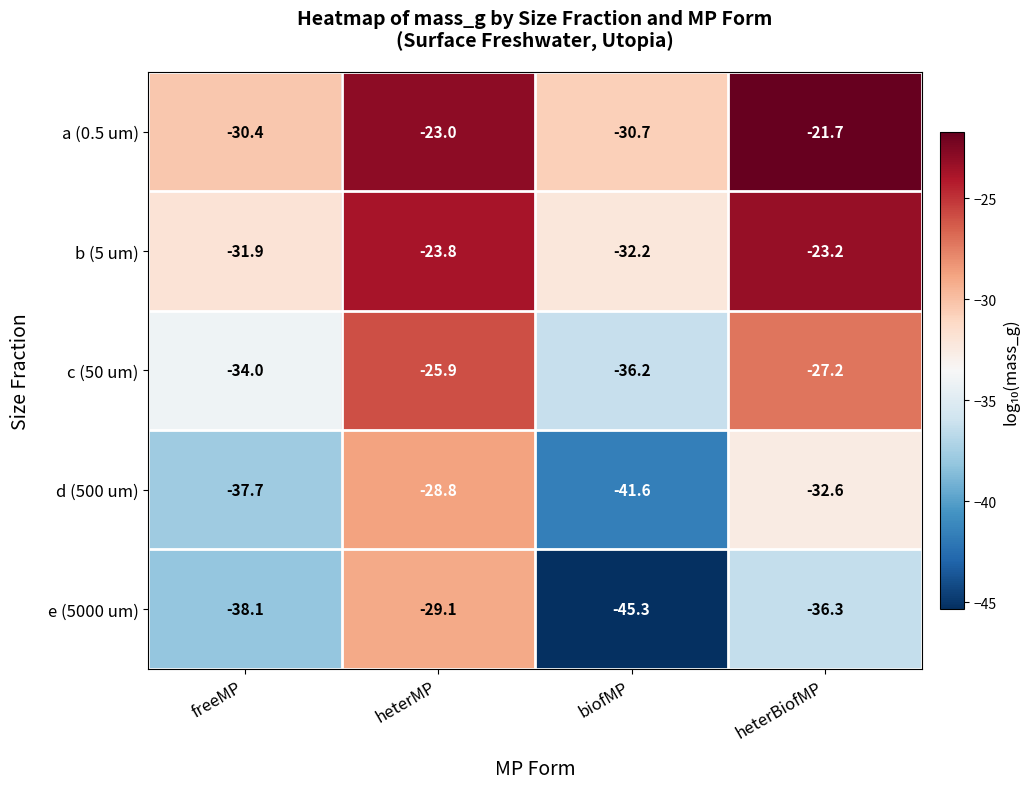

What is the average value of the c (50 um) series?

-30.8